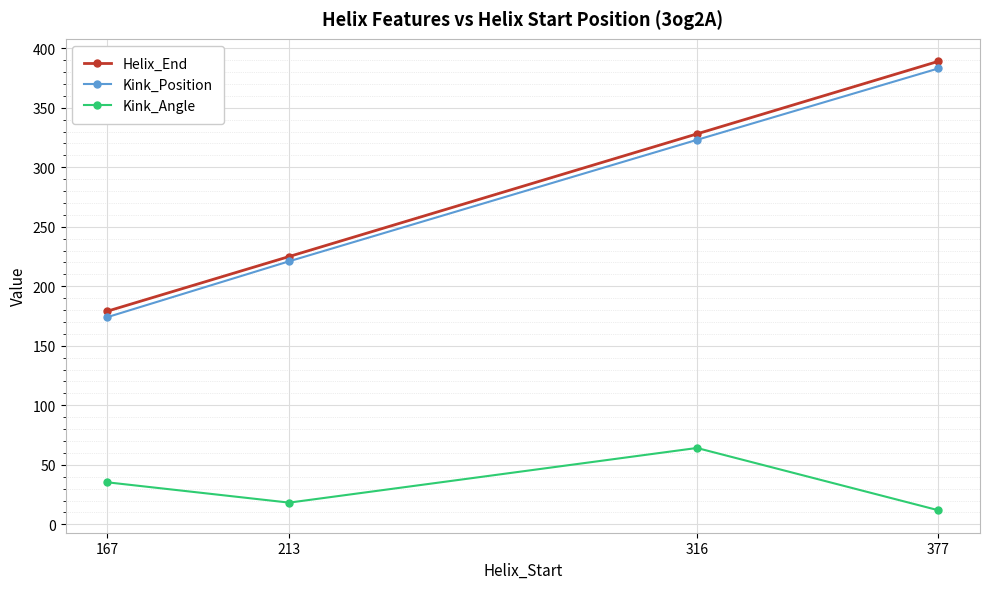

The Kink_Position series shows 323.0 at 316. True or false?

True